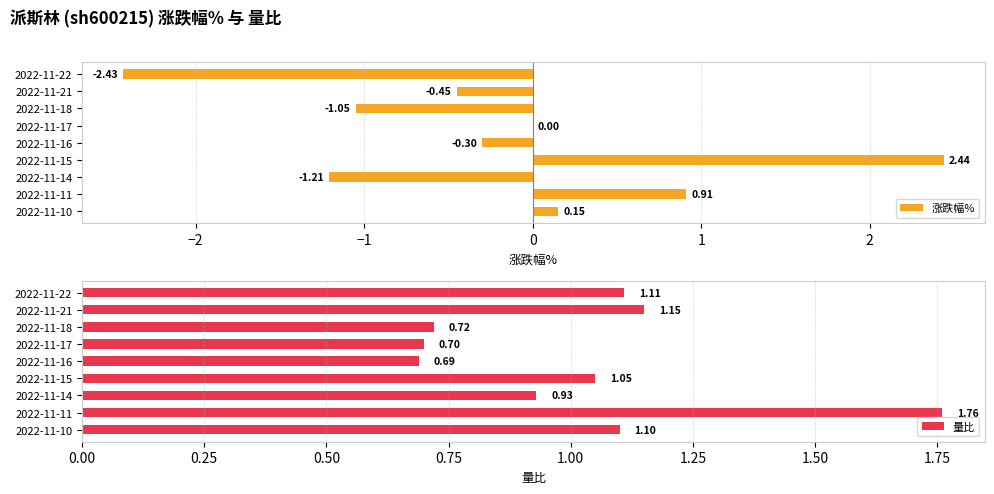

How many values in the 量比 series exceed 1?

5